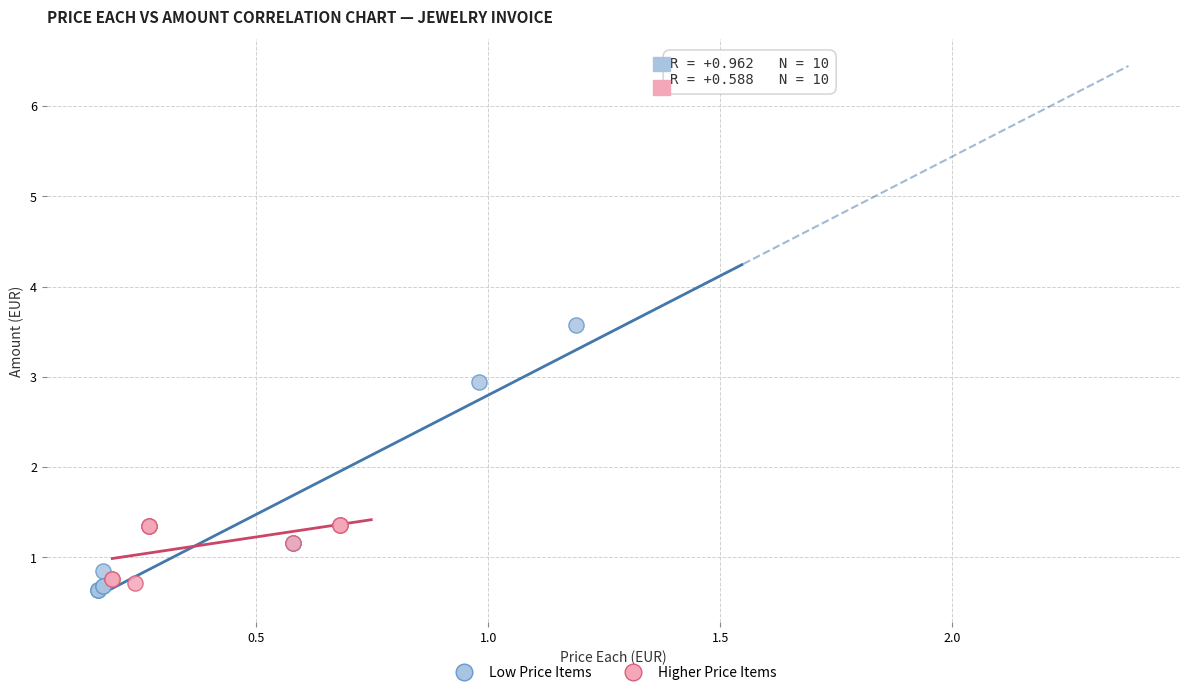

Which series reaches the maximum Y coordinate?

Low Price Items